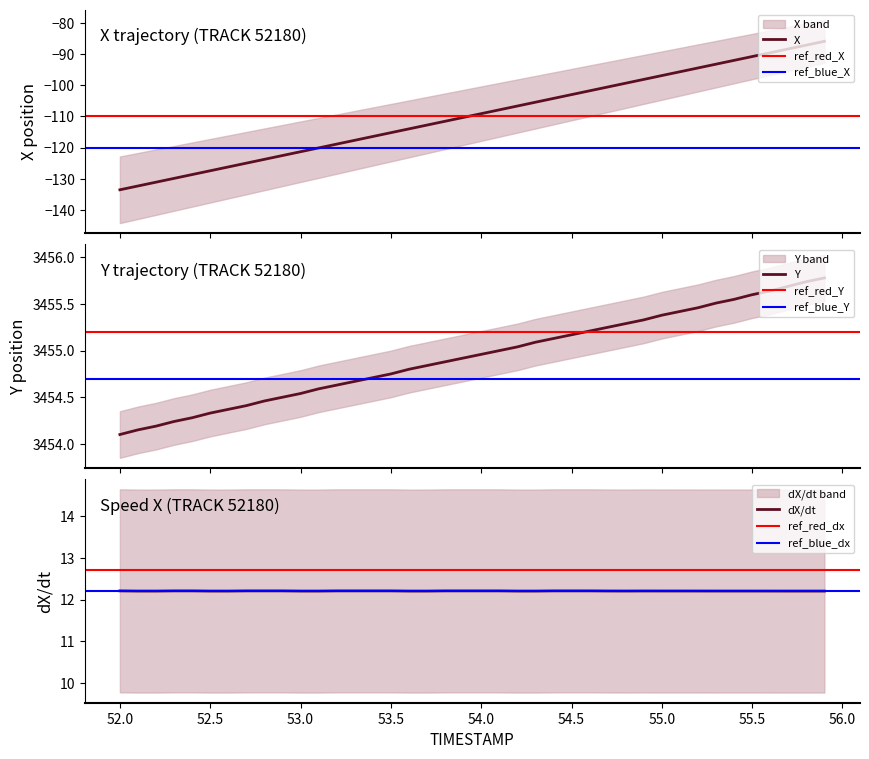

Where is X nearest to the value -109?

54.0